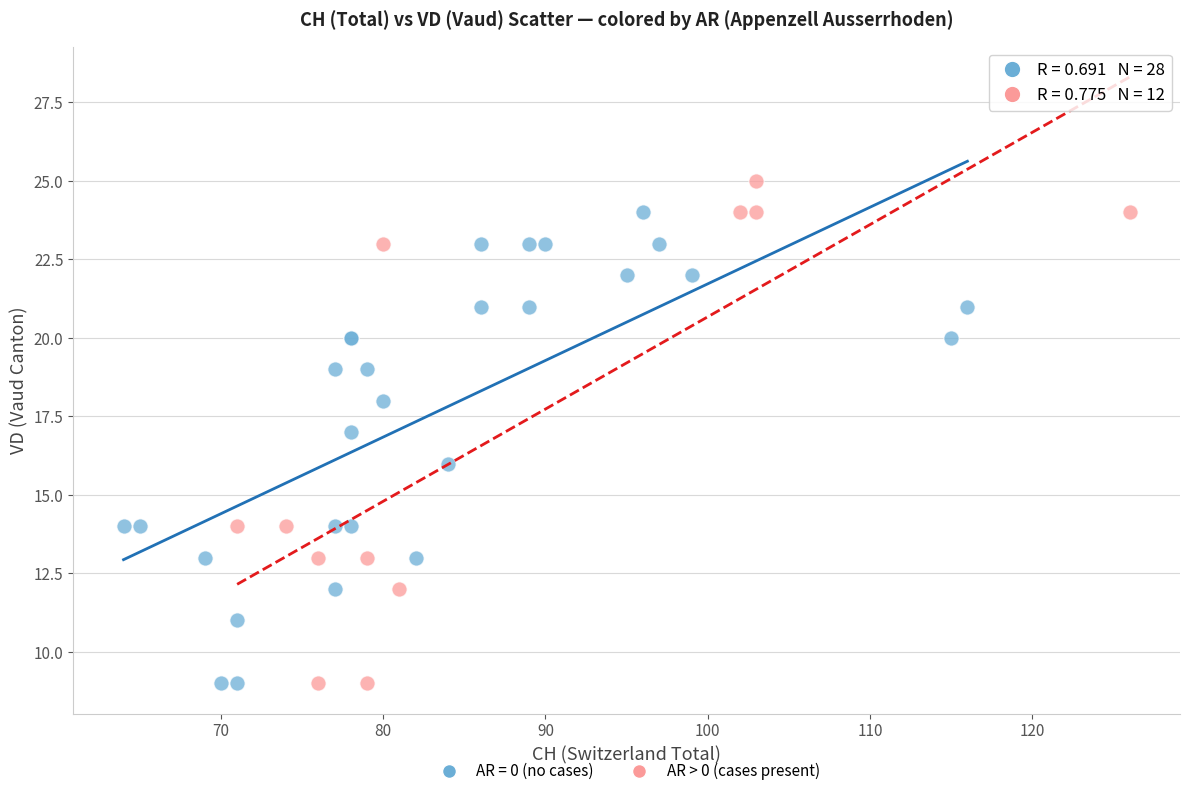

Which series contains the highest Y value?

AR > 0 (cases present)